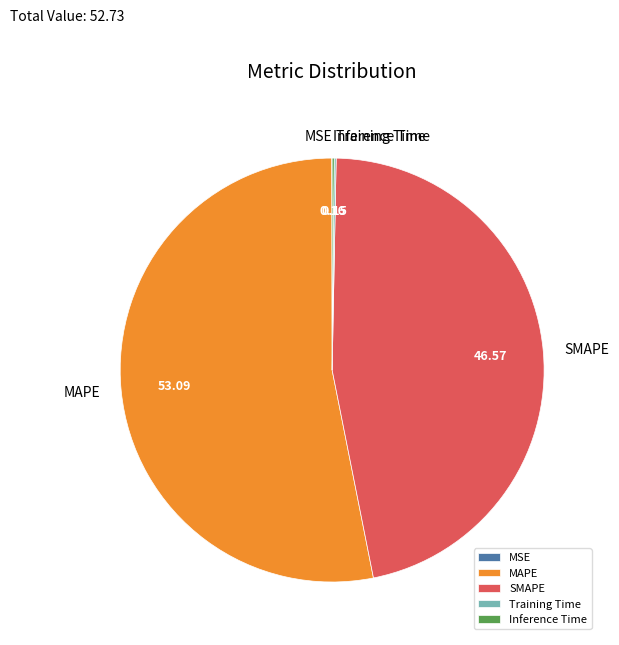

What is the ratio of the value at MAPE to the value at SMAPE?

1.1